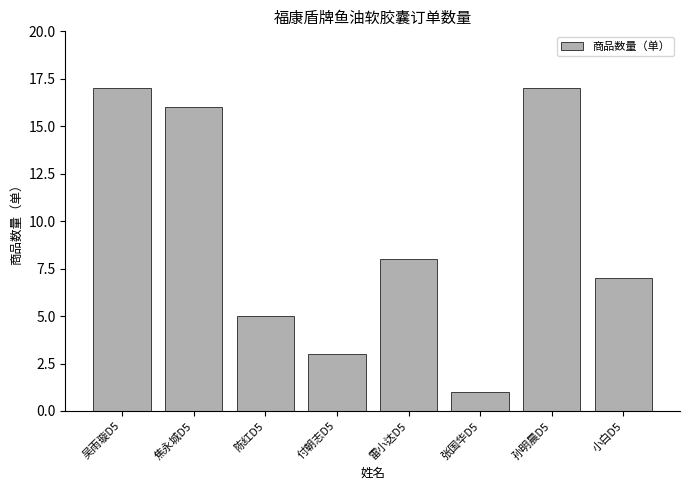

At which label is the value closest to 9?

雷小达D5